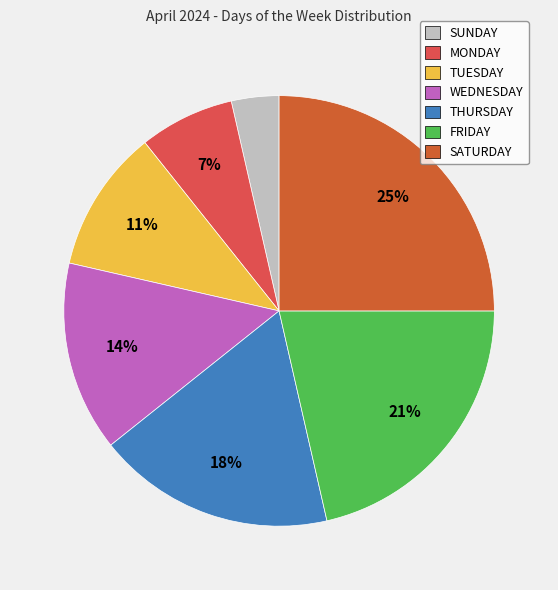

True or false: FRIDAY accounts for 27% of the total.

False